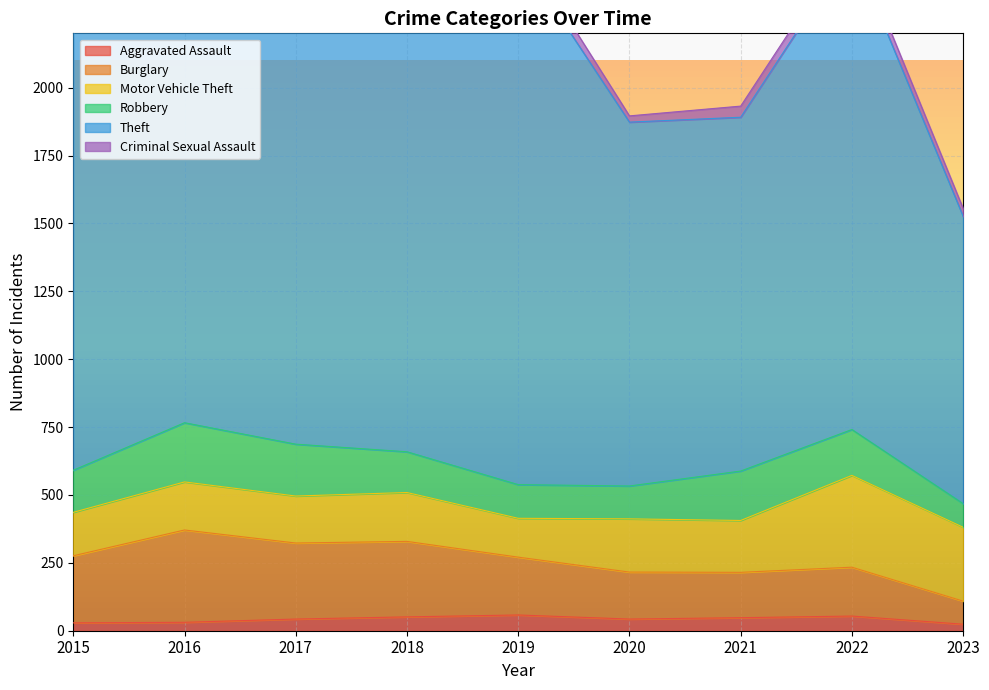

Which series changed the most between 2019 and 2021?

Theft